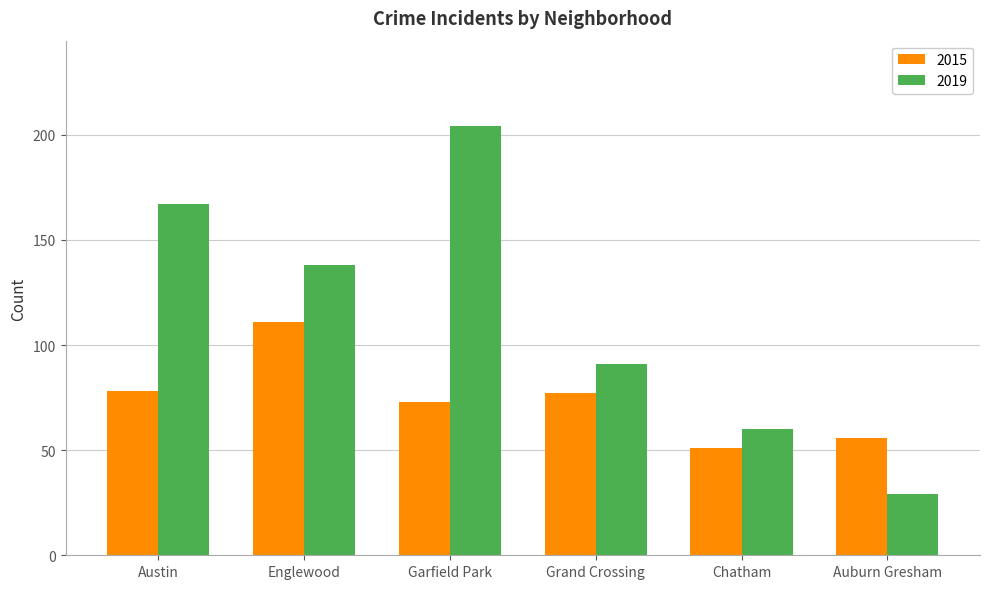

At Grand Crossing, list the series in order from largest to smallest.

2019, 2015